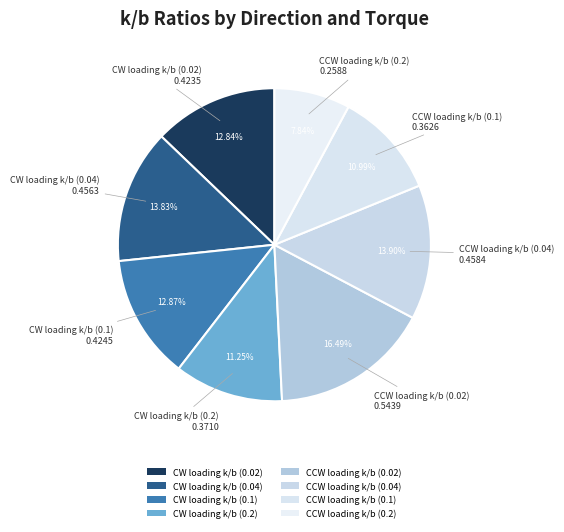

What is the smallest slice in the pie chart?

CCW loading k/b (0.2)